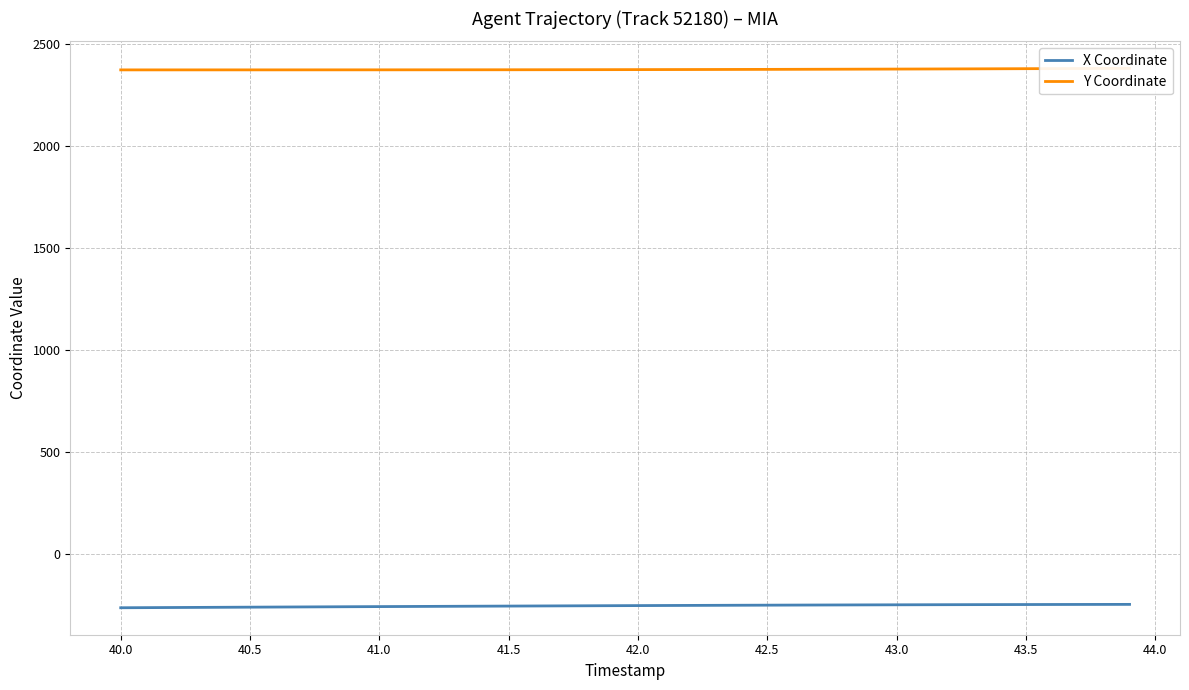

What is the highest value of the X Coordinate series?

-248.4